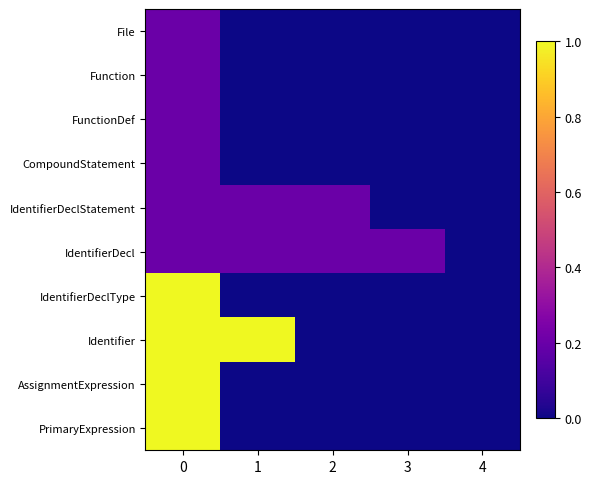

Reading left to right, list all the values displayed in this chart.

File: 0=0.2	1=0.0	2=0.0	3=0.0	4=0.0
Function: 0=0.2	1=0.0	2=0.0	3=0.0	4=0.0
FunctionDef: 0=0.2	1=0.0	2=0.0	3=0.0	4=0.0
CompoundStatement: 0=0.2	1=0.0	2=0.0	3=0.0	4=0.0
IdentifierDeclStatement: 0=0.2	1=0.2	2=0.2	3=0.0	4=0.0
IdentifierDecl: 0=0.2	1=0.2	2=0.2	3=0.2	4=0.0
IdentifierDeclType: 0=1.0	1=0.0	2=0.0	3=0.0	4=0.0
Identifier: 0=1.0	1=1.0	2=0.0	3=0.0	4=0.0
AssignmentExpression: 0=1.0	1=0.0	2=0.0	3=0.0	4=0.0
PrimaryExpression: 0=1.0	1=0.0	2=0.0	3=0.0	4=0.0